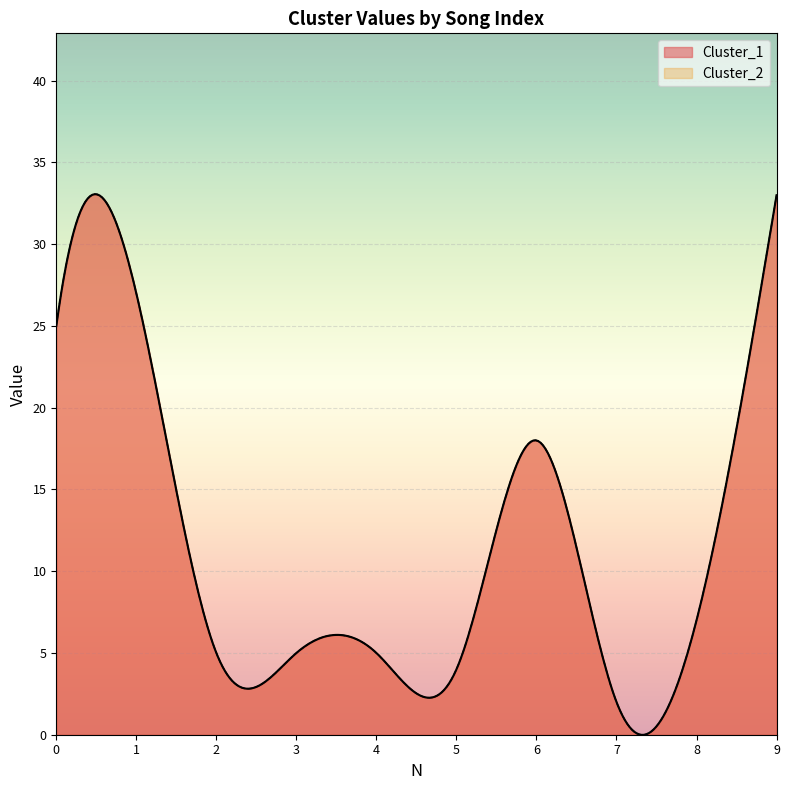

What are all the series names shown in the legend?

Cluster_1, Cluster_2